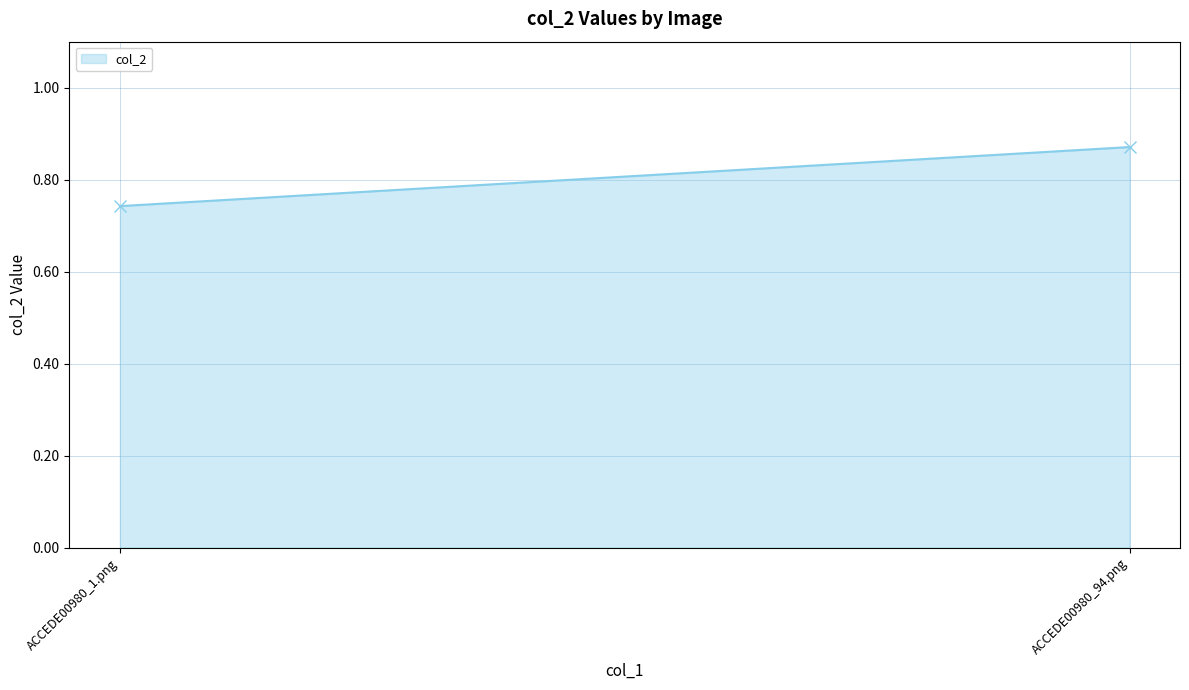

The chart shows a value of 0.3 at ACCEDE00980_94.png. True or false?

False